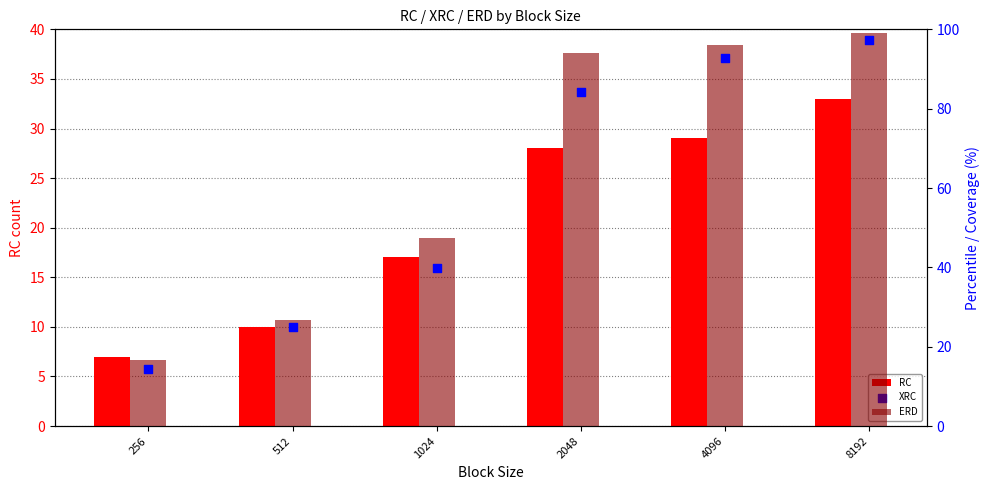

What is the total value across all series at 1024?

104.1